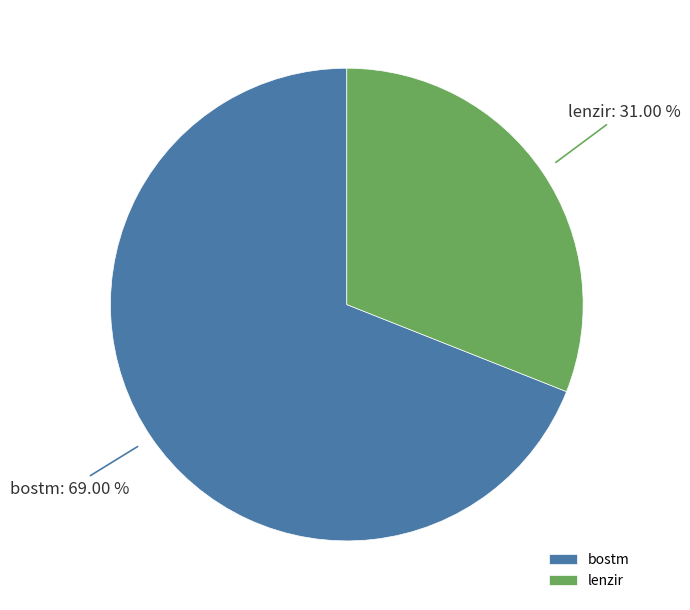

What is the ratio of the value at bostm to the value at lenzir?

2.2